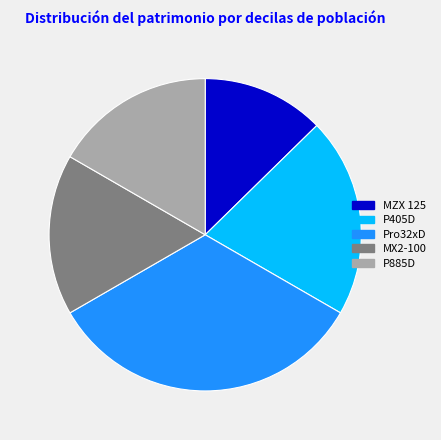

Is the sum of Pro32xD and P405D greater than half?

Yes